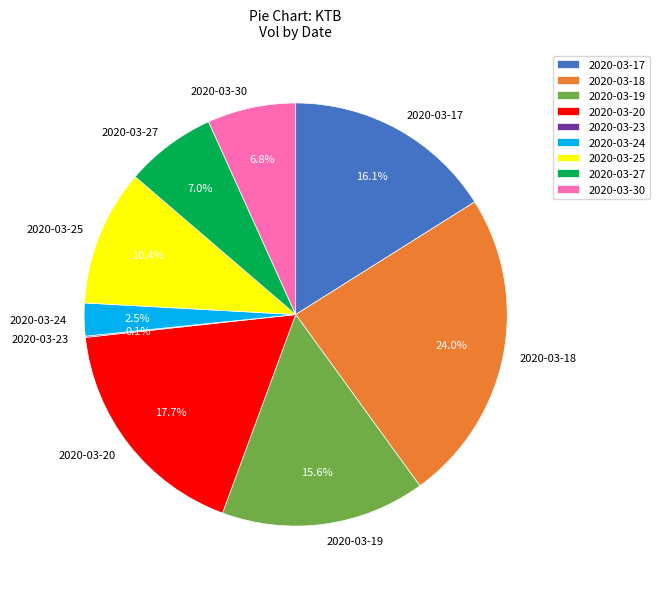

To the nearest percent, what is the average slice percentage?

11%